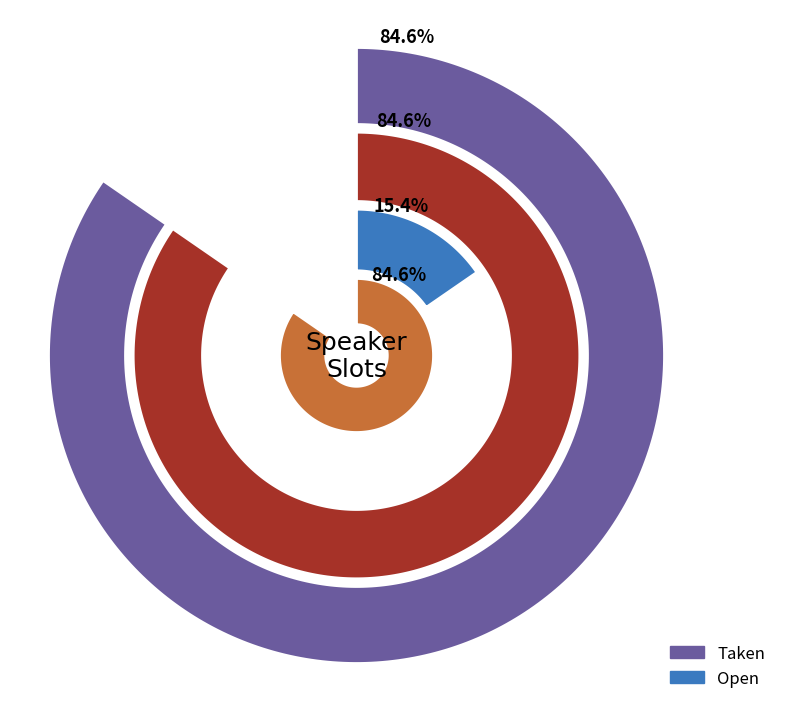

Rank the categories by value from lowest to highest.

Open, Taken